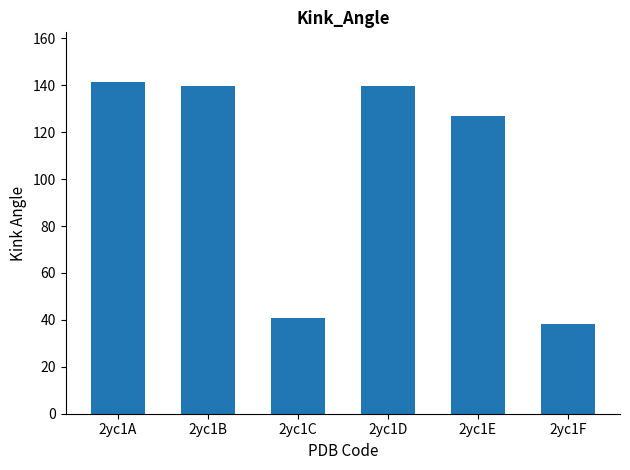

Which label corresponds to the smallest value in the chart?

2yc1F